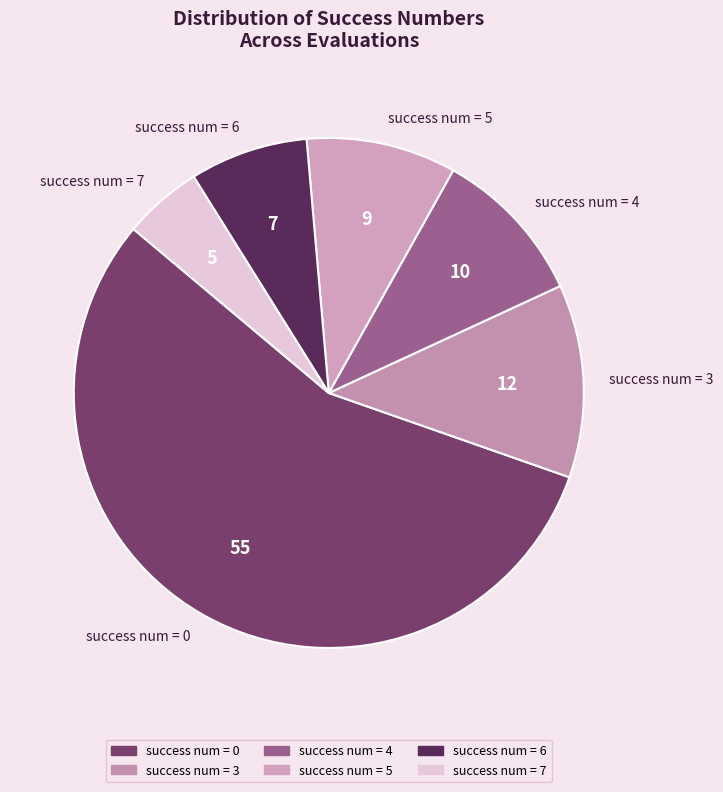

What is the ratio of the value at success num = 7 to the value at success num = 3?

0.4